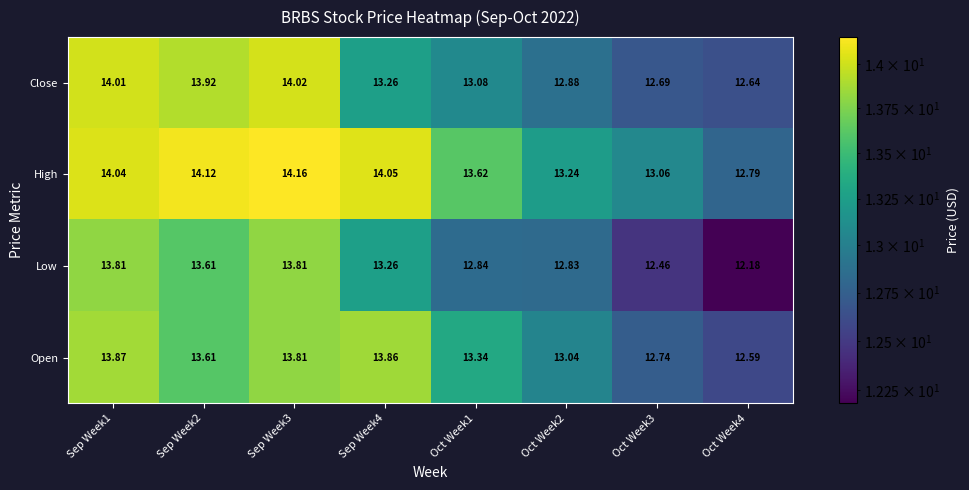

Is the value of Low at Oct Week1 greater than the value of Open at Sep Week1?

No